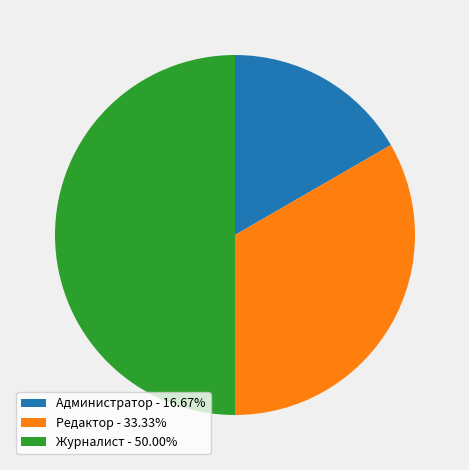

Does Редактор - 33.33% account for over 50% of the chart?

No